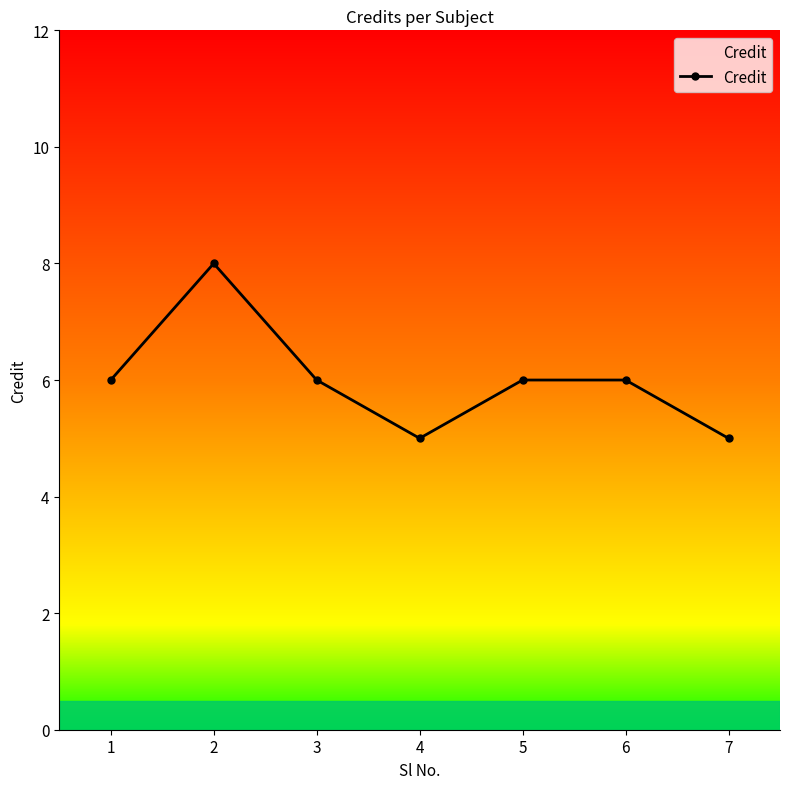

The value at 7 is 5. True or false?

True